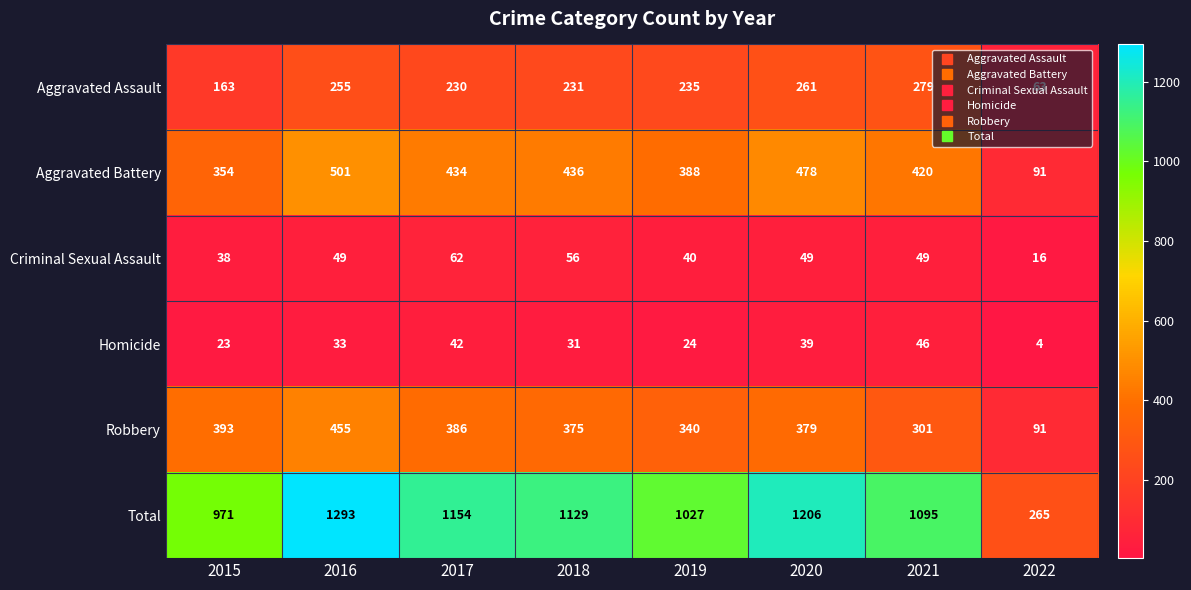

What is the total value across all series at 2021?

2190